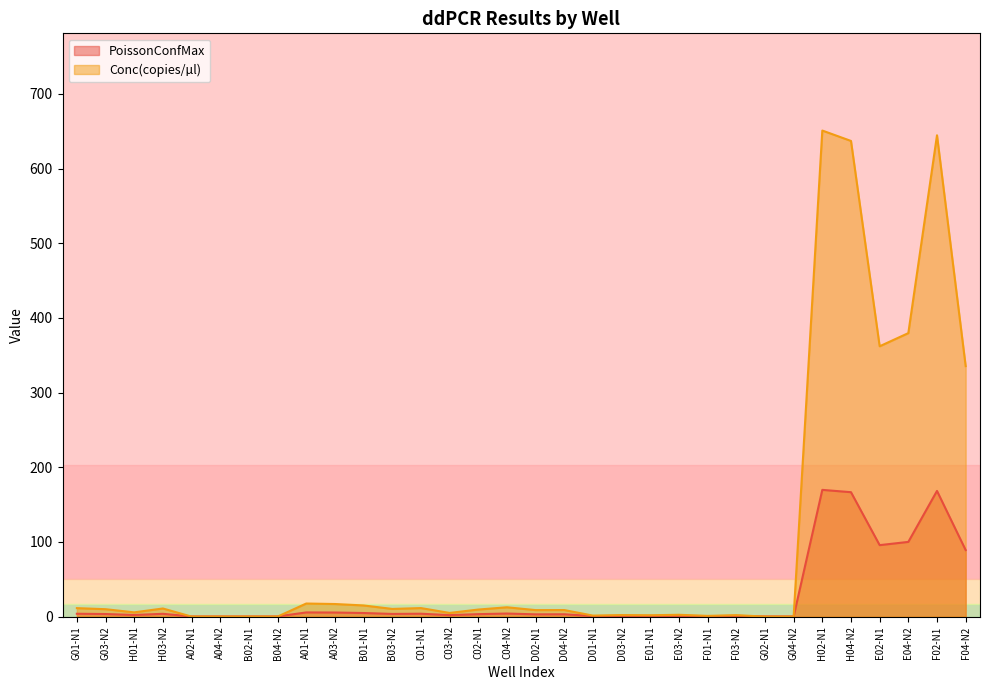

How many intersections are there between PoissonConfMax and Conc?

4